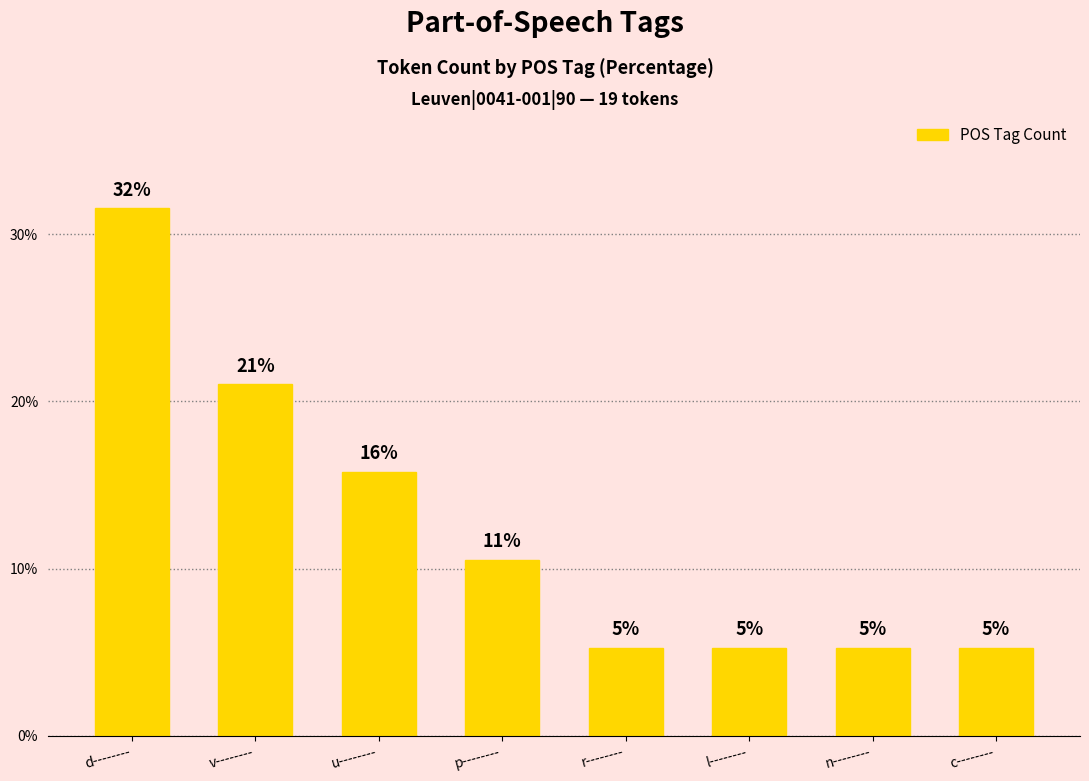

What is the maximum value shown in the chart?

31.6